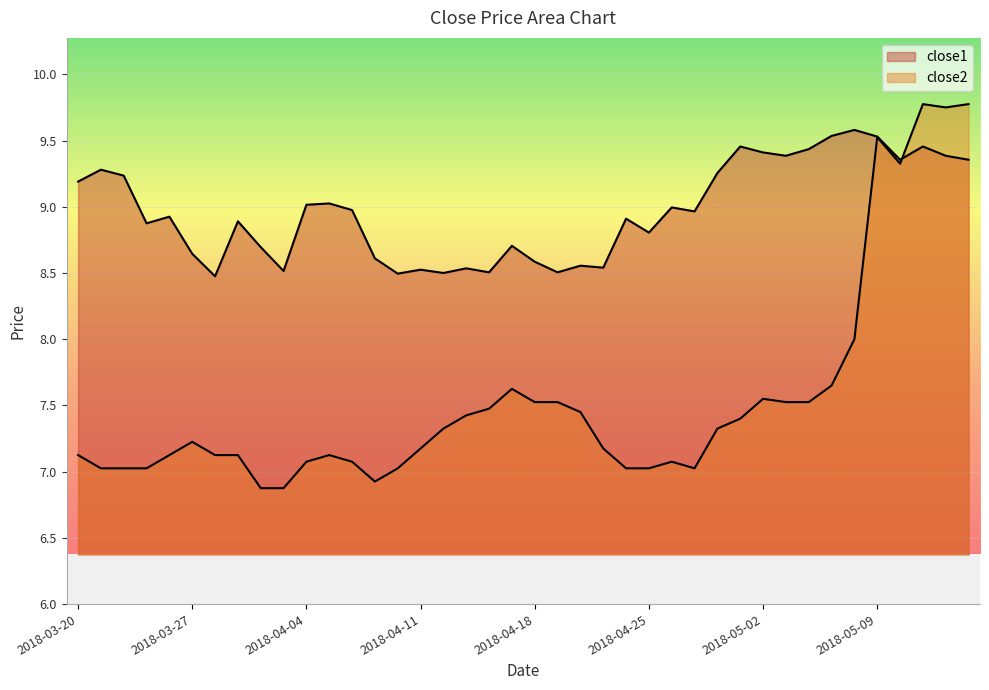

Rank the categories by close2 value from highest to lowest.

2018-05-11, 2018-05-15, 2018-05-14, 2018-05-09, 2018-05-10, 2018-05-08, 2018-05-07, 2018-04-17, 2018-05-02, 2018-04-18, 2018-04-19, 2018-05-03, 2018-05-04, 2018-04-16, 2018-04-20, 2018-04-13, 2018-05-01, 2018-04-12, 2018-04-30, 2018-03-27, 2018-04-11, 2018-04-23, 2018-03-20, 2018-03-26, 2018-03-28, 2018-03-29, 2018-04-05, 2018-04-04, 2018-04-06, 2018-04-26, 2018-03-21, 2018-03-22, 2018-03-23, 2018-04-10, 2018-04-24, 2018-04-25, 2018-04-27, 2018-04-09, 2018-04-02, 2018-04-03